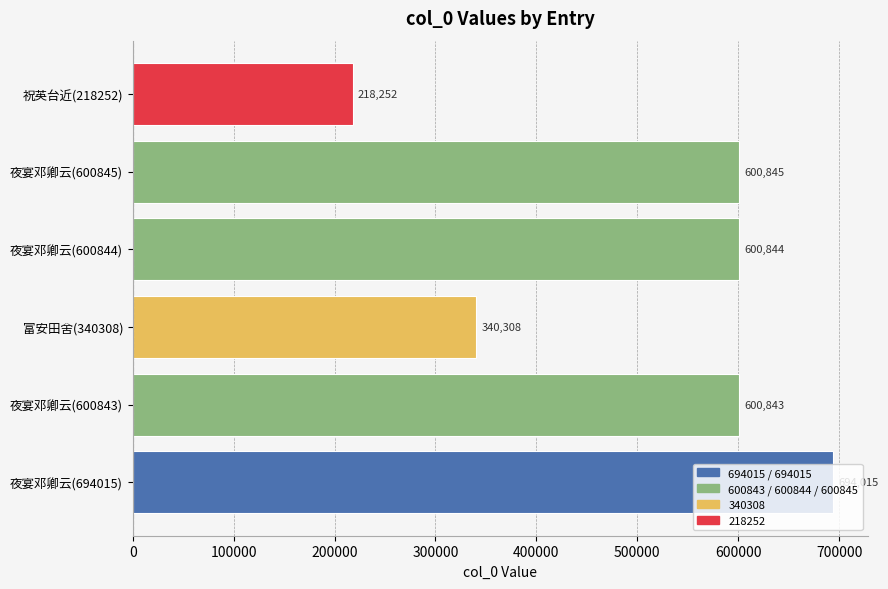

How many bars are there in total?

6